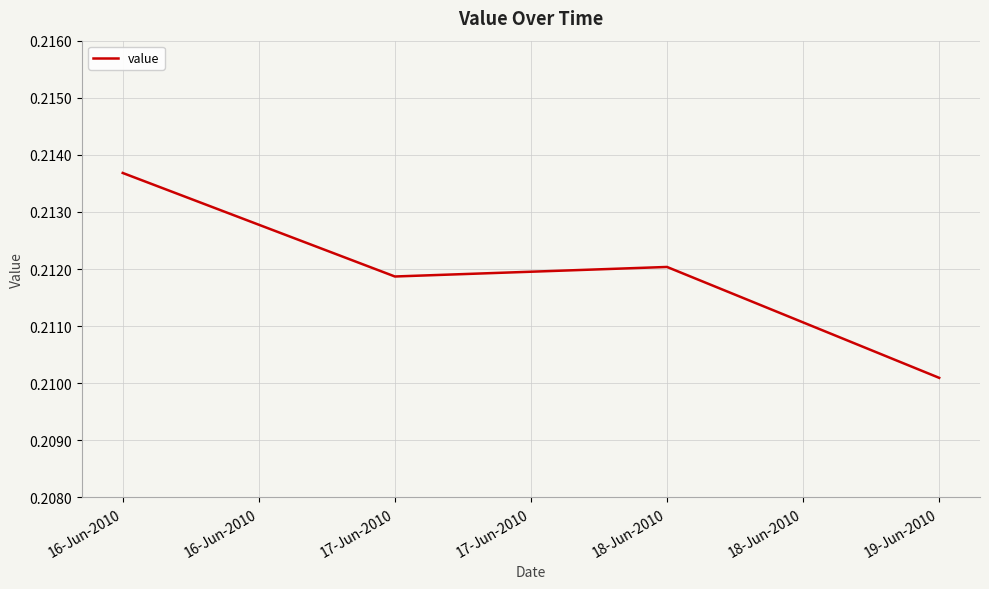

Where is the data nearest to the value 0?

19-Jun-2010